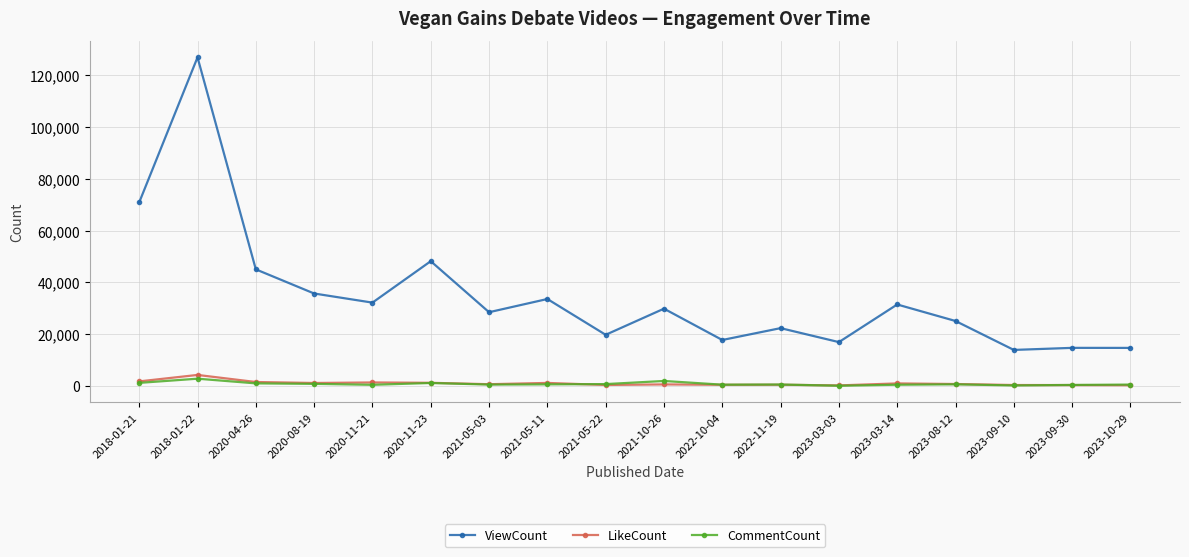

What are all the series names shown in the legend?

ViewCount, LikeCount, CommentCount